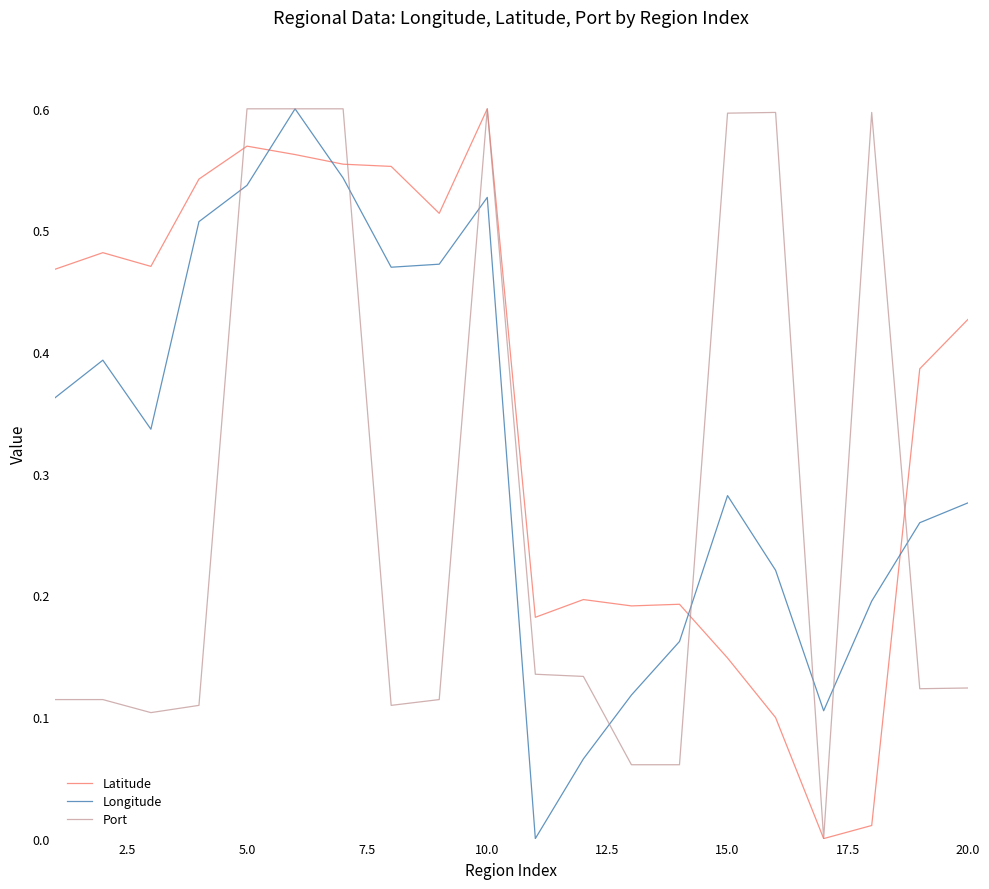

Rank the series by their average value, from lowest to highest.

Port, Longitude, Latitude